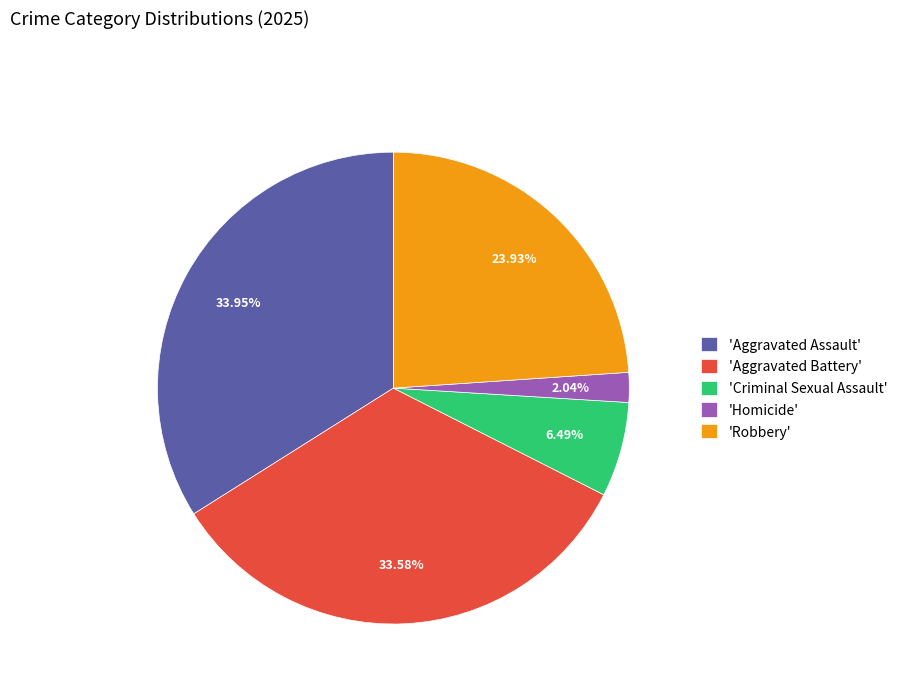

What is the ratio of the value at 'Robbery' to the value at 'Aggravated Assault'?

0.7